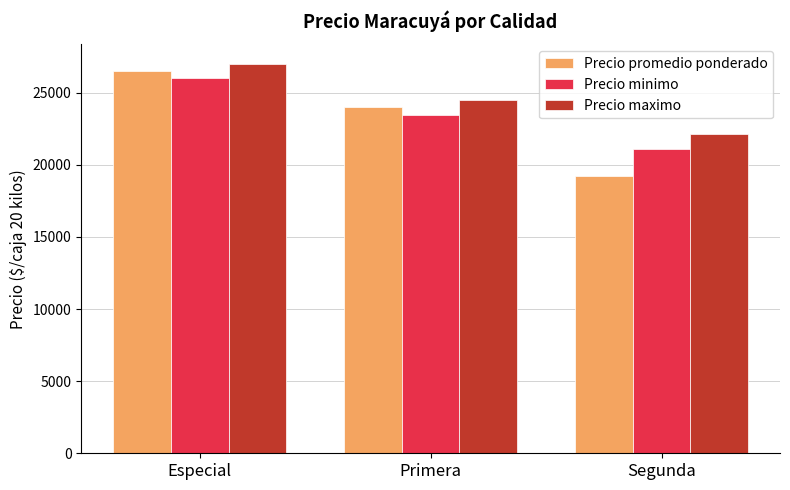

Which series changed the most between Especial and Primera?

Precio promedio ponderado